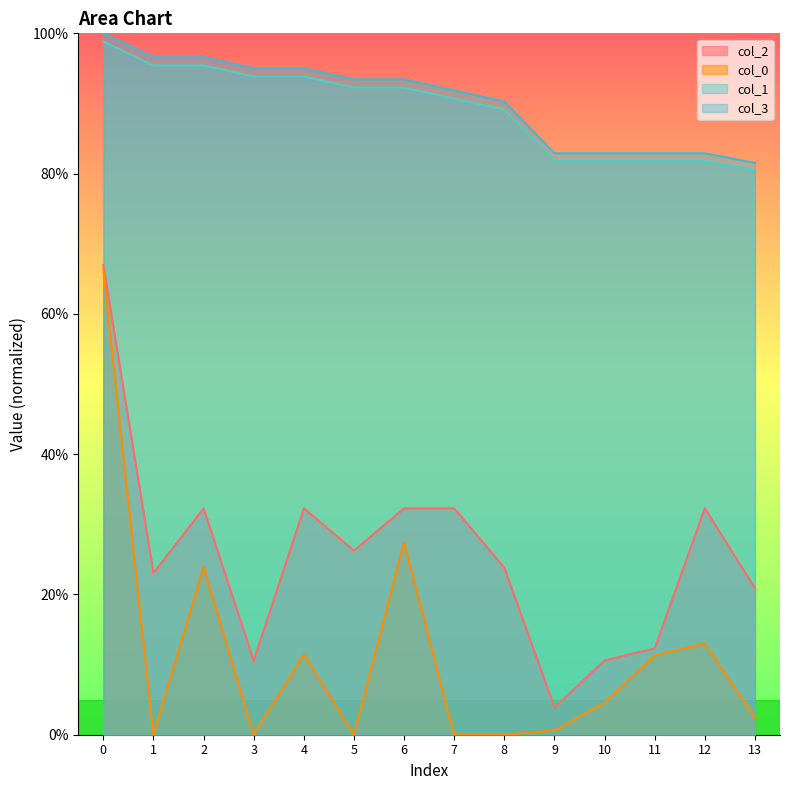

How many data points in col_1 are less than 92?

7